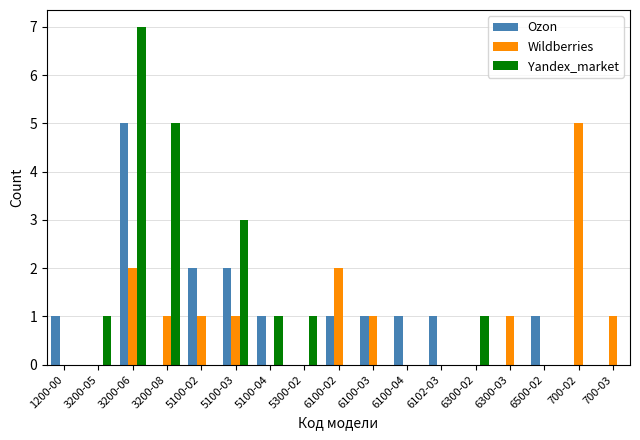

Is it true that Wildberries equals 0 at 6100-04?

True